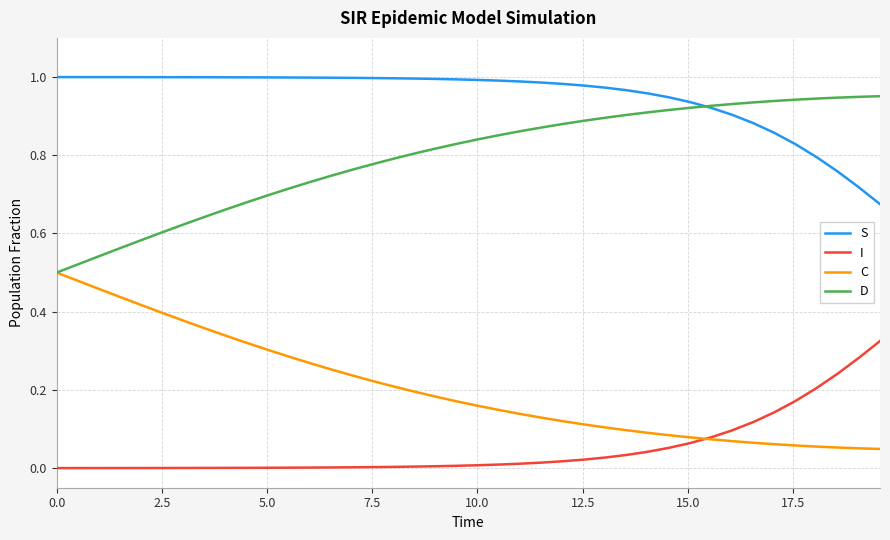

Which series has the largest total across all categories?

S